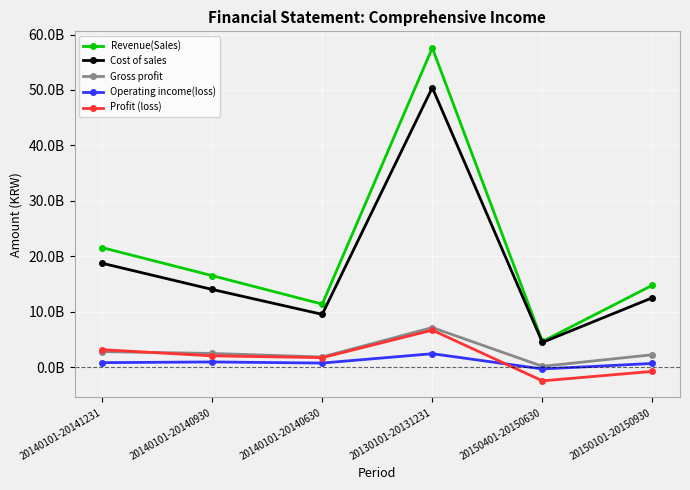

Between 20140101-20140630 and 20140101-20141231, which is larger?

20140101-20141231